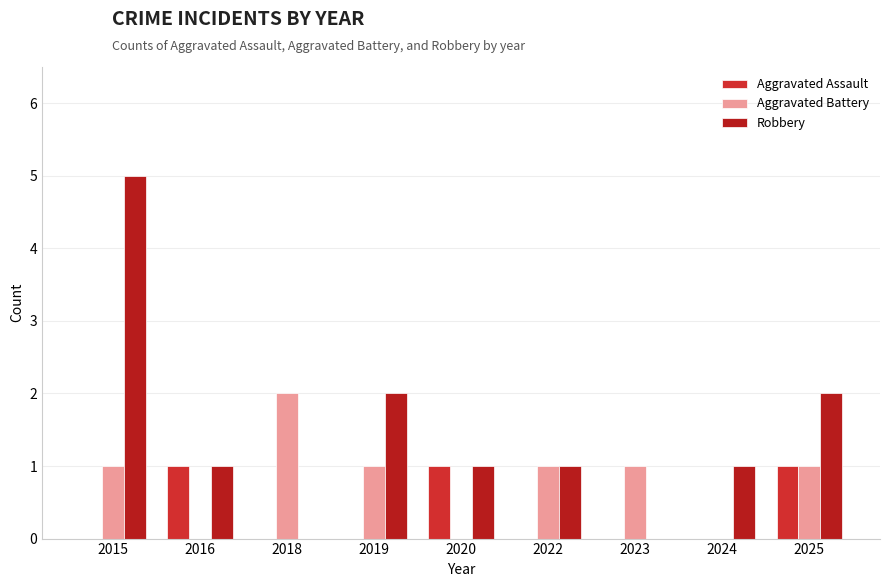

Which series has the largest total across all categories?

Robbery